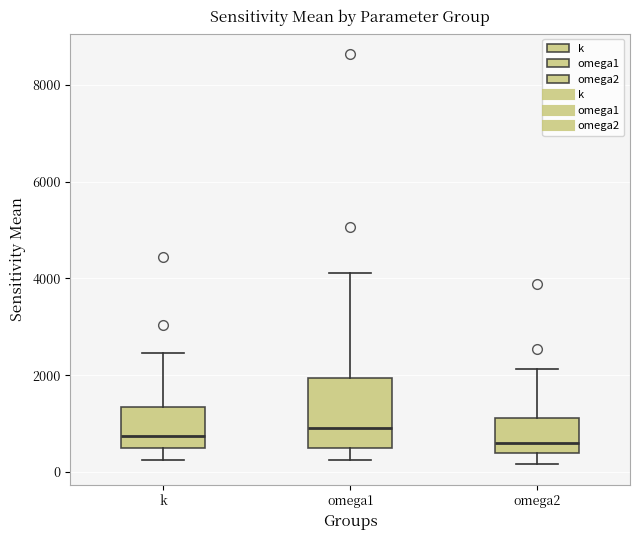

Reading left to right, read every box against the y-axis: the position of its median line, the range the box covers, and the ends of its whiskers. The values are not printed on the chart, so give them approximately, as read against the axis.

k: median 800, box 400 to 1400, whiskers 200 to 2400
omega1: median 800, box 400 to 2000, whiskers 200 to 4200
omega2: median 600, box 400 to 1200, whiskers 200 to 2200